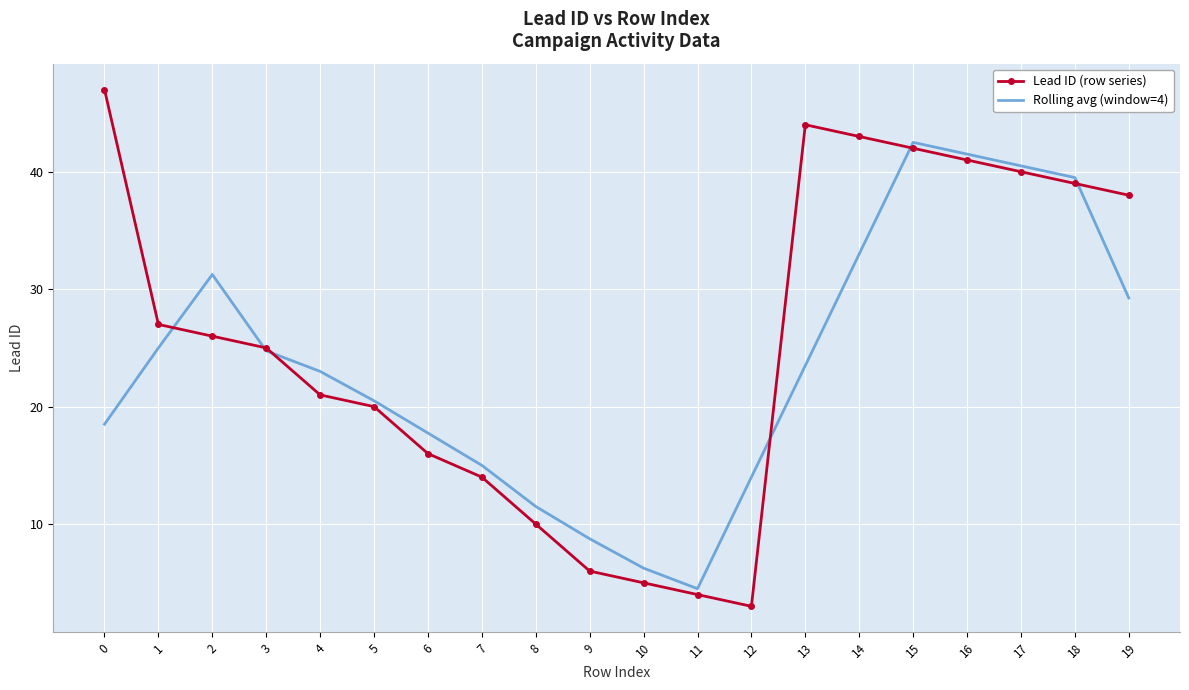

What is the smallest value displayed?

3.0